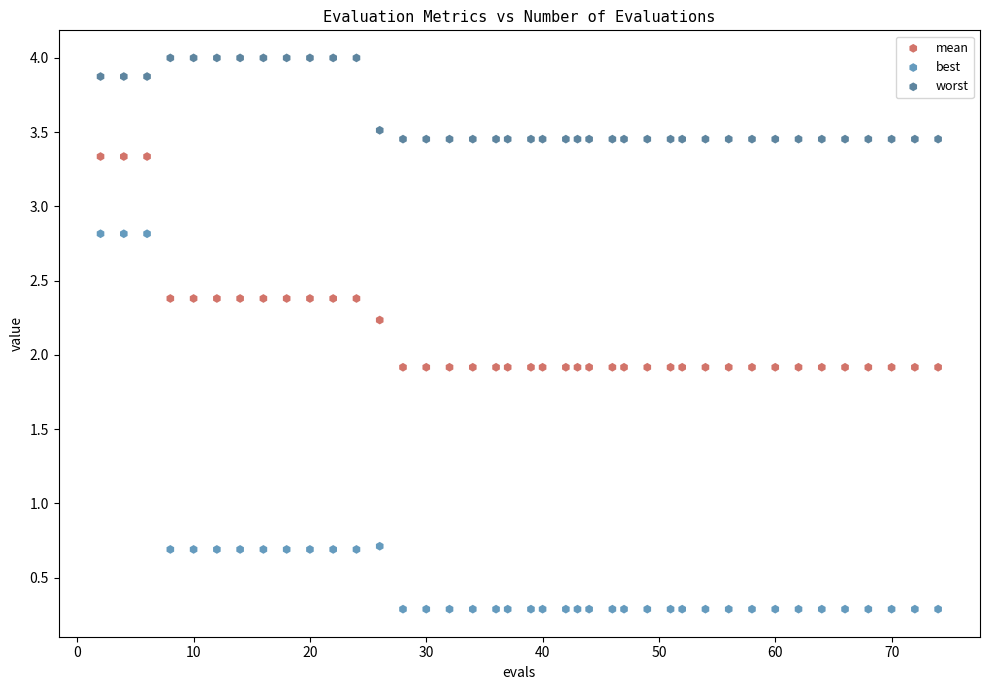

Which series contains the lowest Y value?

best